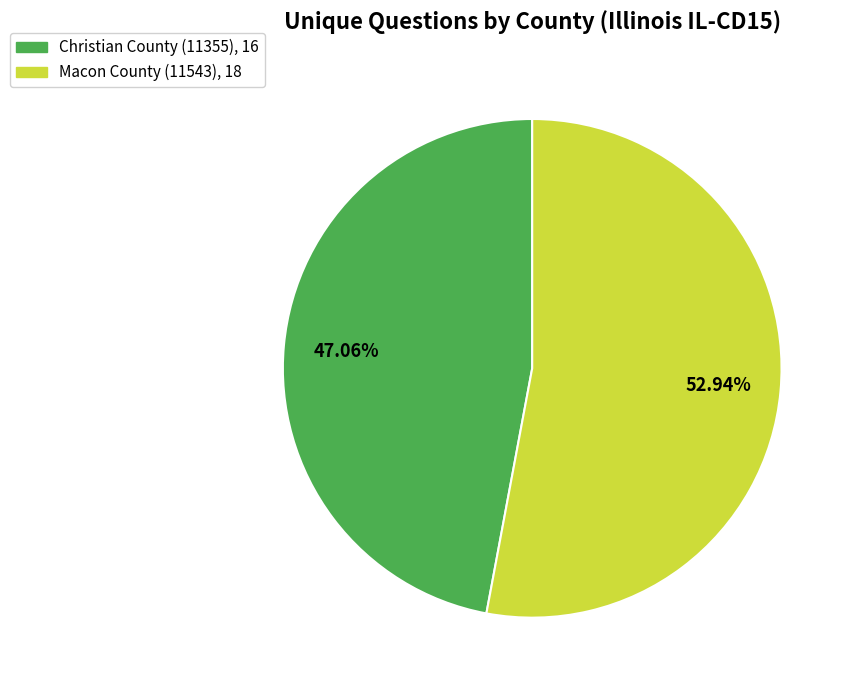

How many segments does this pie chart have?

2